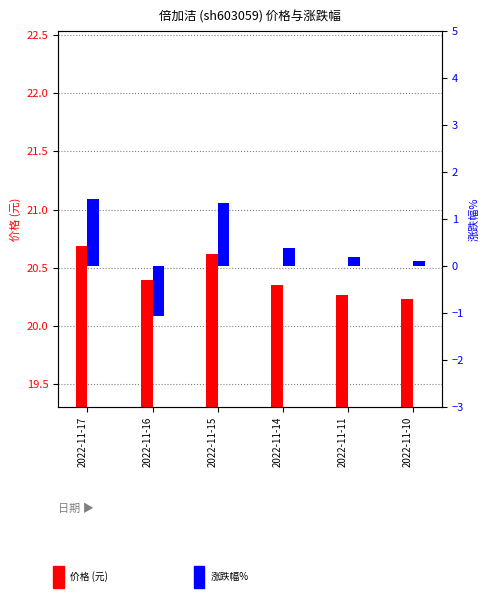

Reading left to right, transcribe all the data shown in this chart.

价格: 20.7	20.4	20.6	20.4	20.3	20.2
涨跌幅%: 1.4	-1.1	1.3	0.4	0.2	0.1